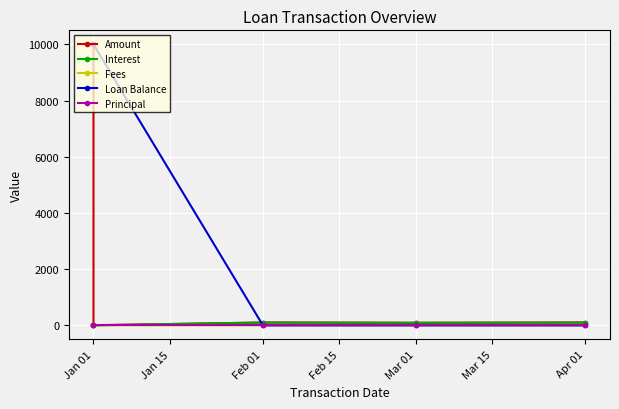

At which label does Interest reach its peak?

Feb 01